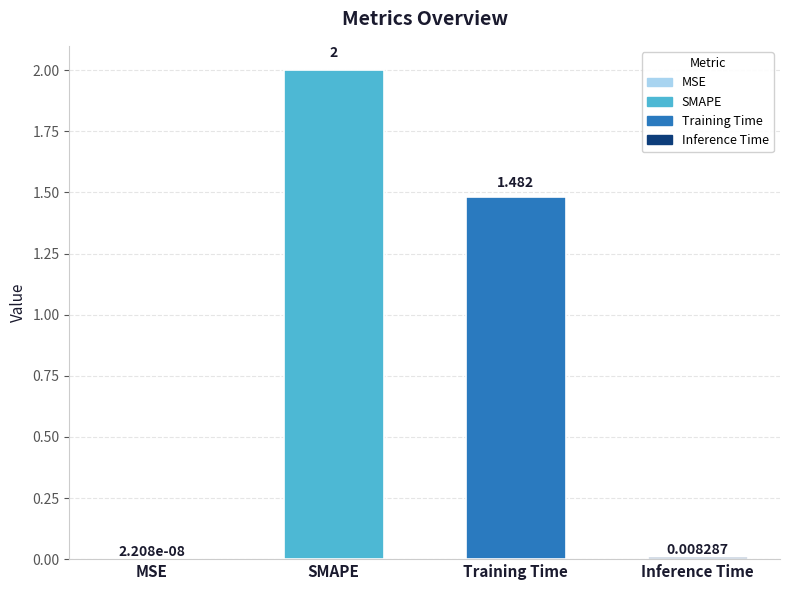

Where is the data nearest to the value 1?

Training Time